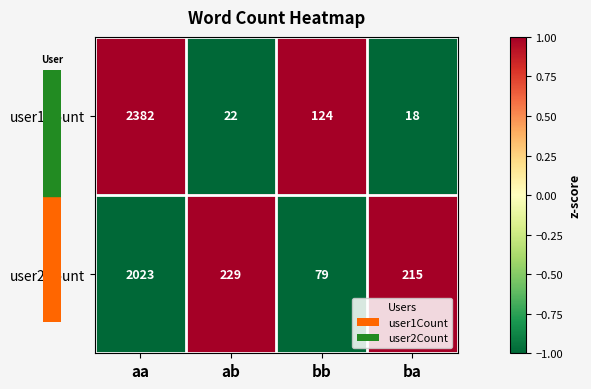

What is the smallest value displayed?

18